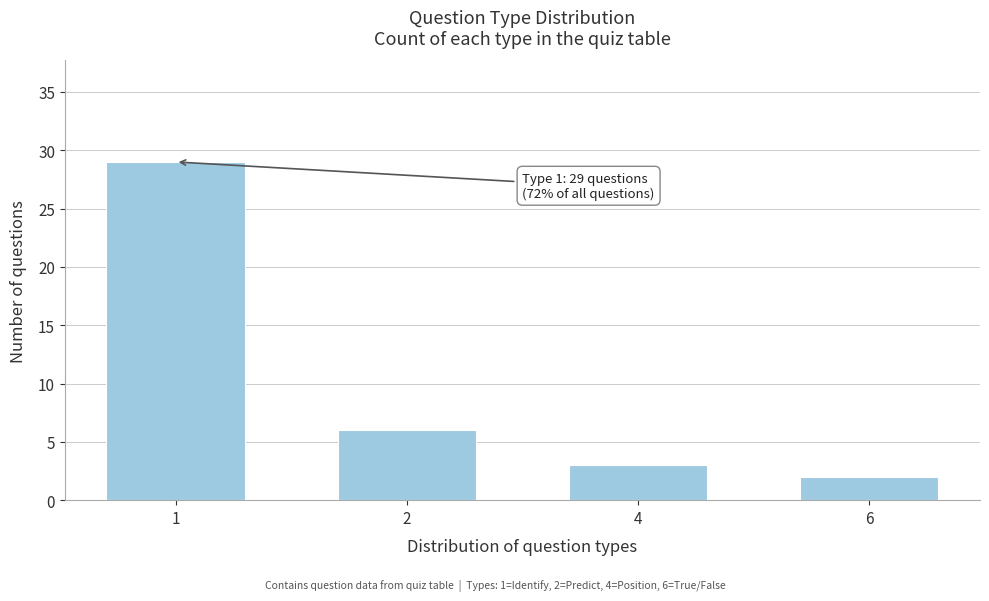

Reading right to left, extract all data points from this chart.

6=2	4=3	2=6	1=29